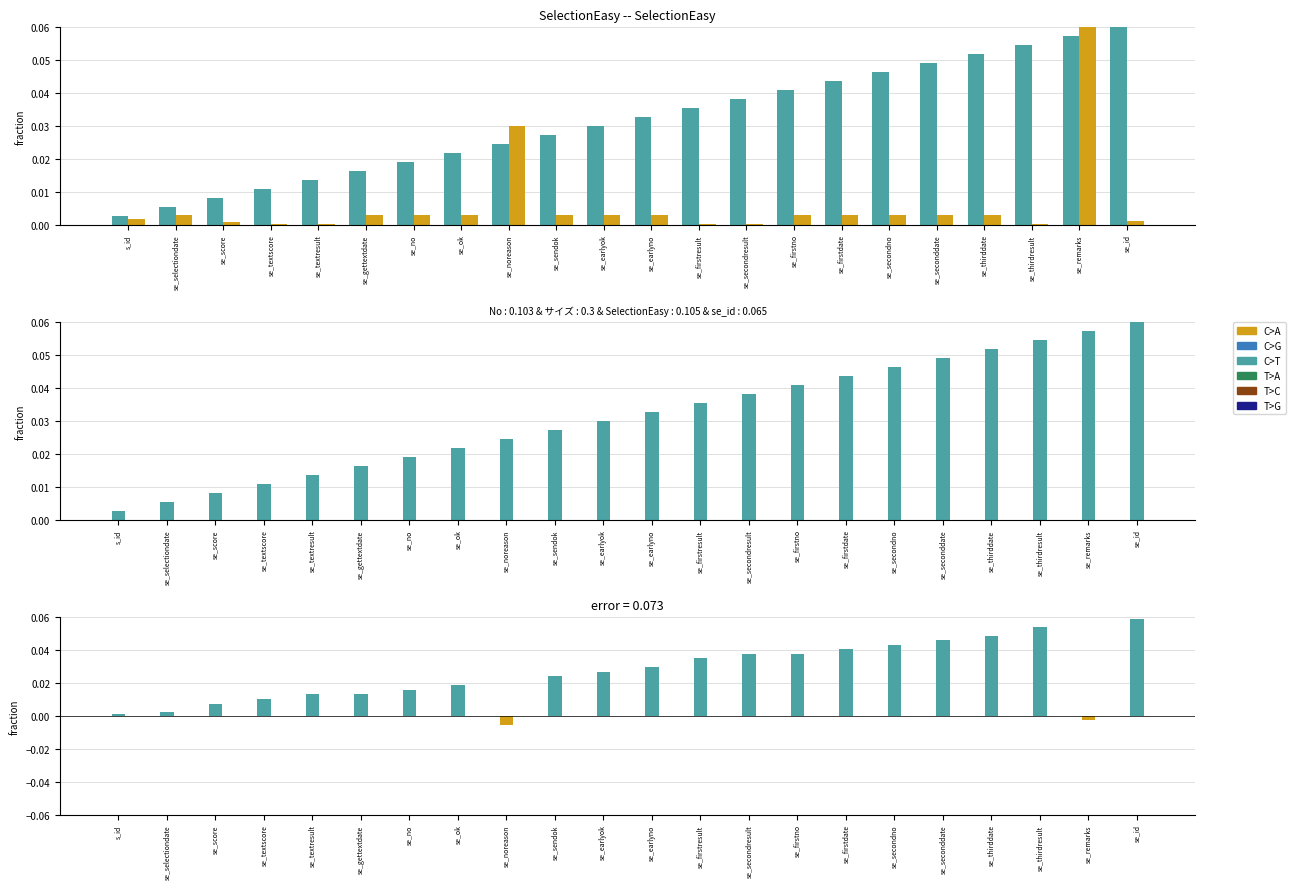

The value of No at se_score is 0.0. True or false?

False